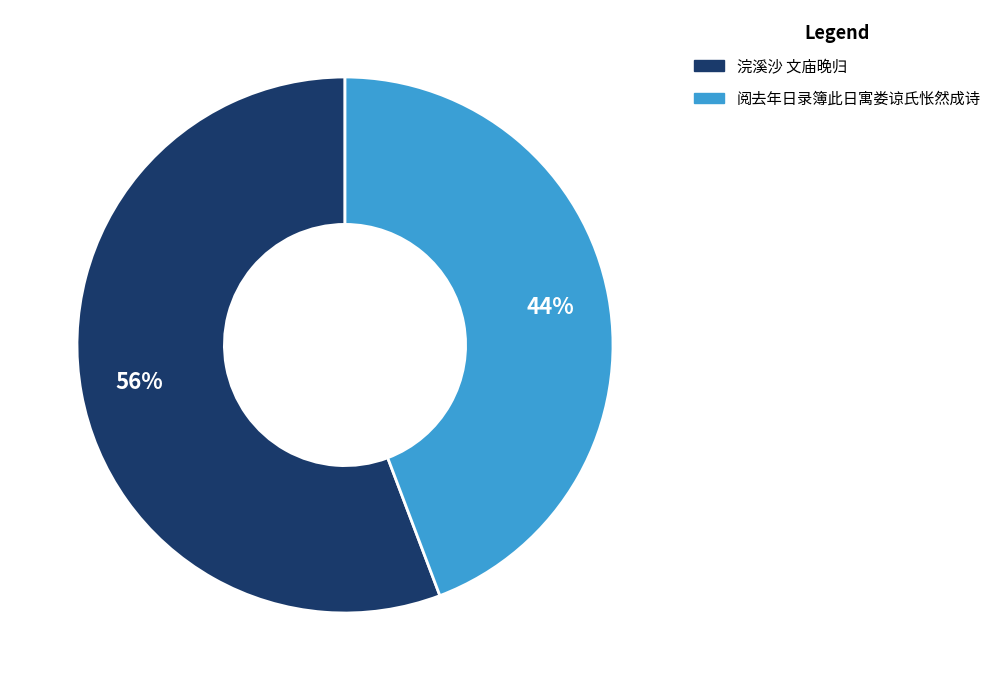

Does any single category account for the majority?

Yes